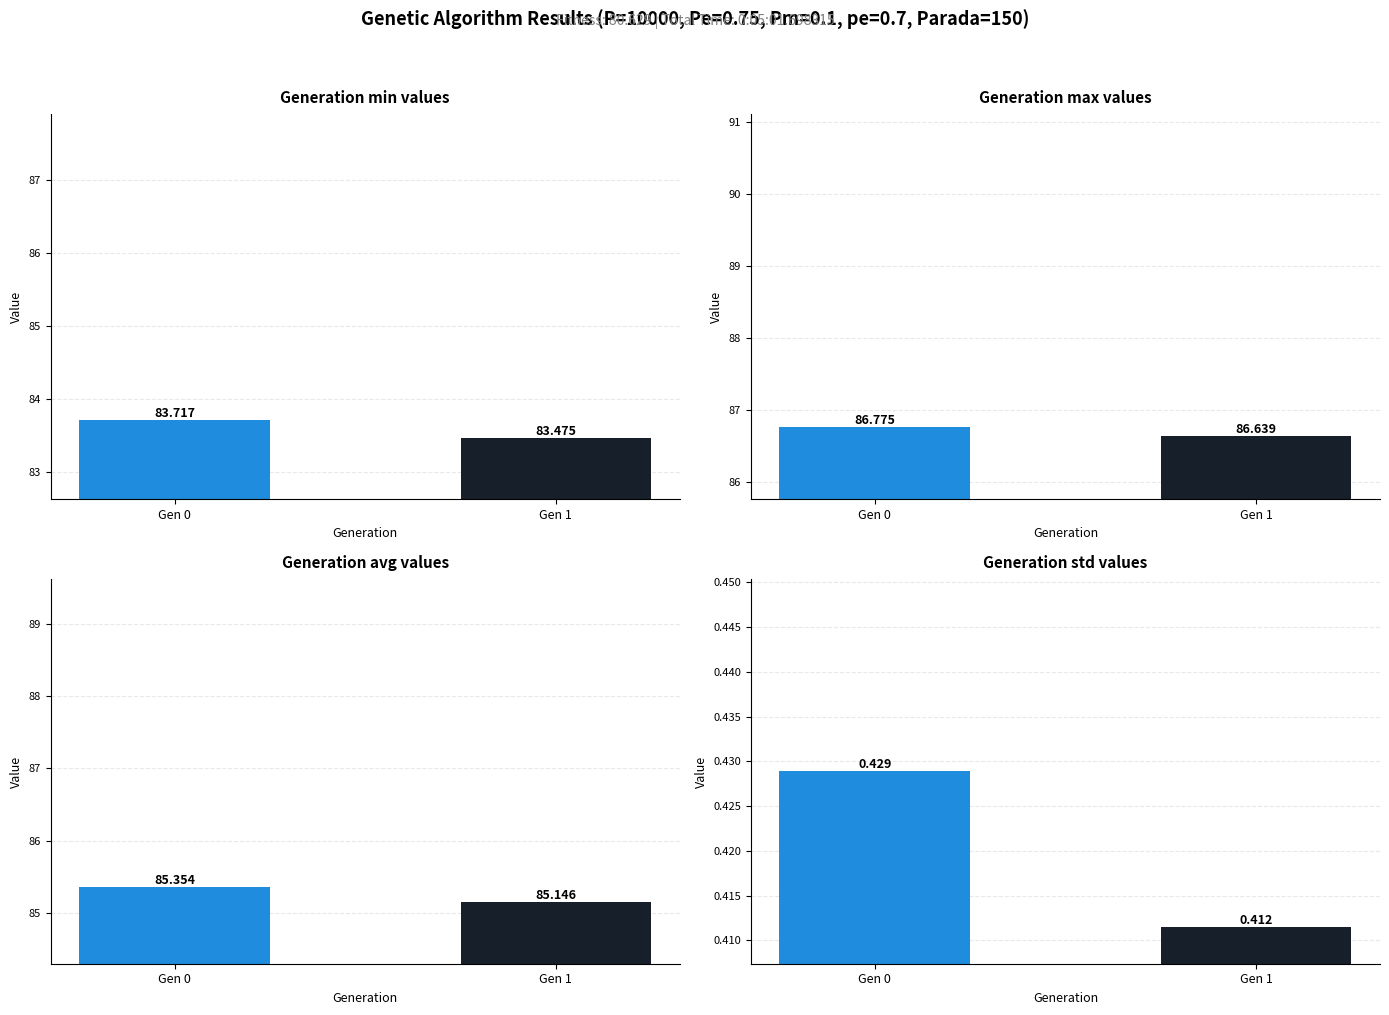

What is the sum of the avg values at Gen 0 and Gen 1?

170.5